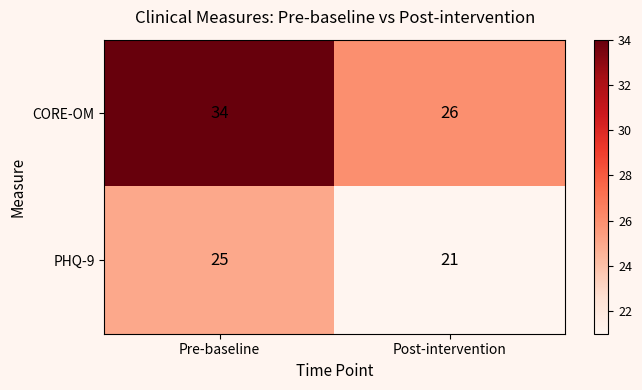

Rank the series by their average value, from highest to lowest.

CORE-OM, PHQ-9